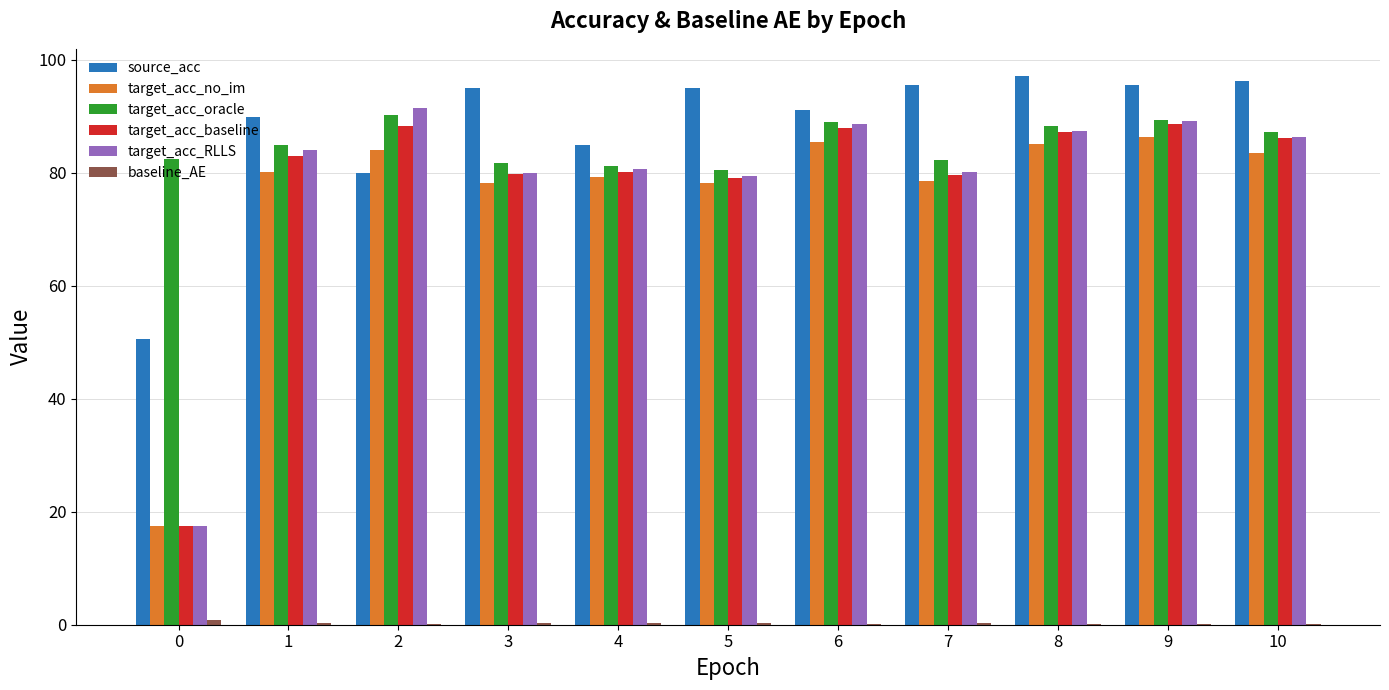

What is the spread (max minus min) of values at 8?

96.9